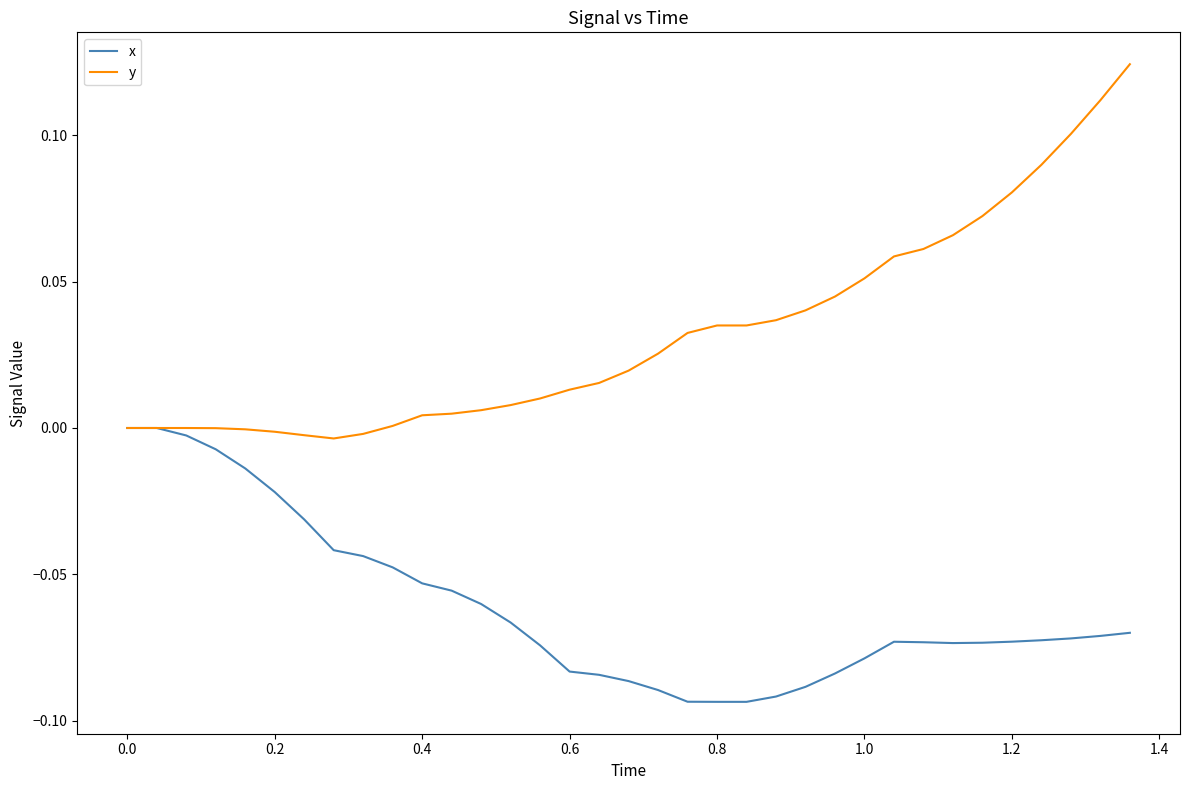

List the series in order of their overall mean, highest first.

y, x